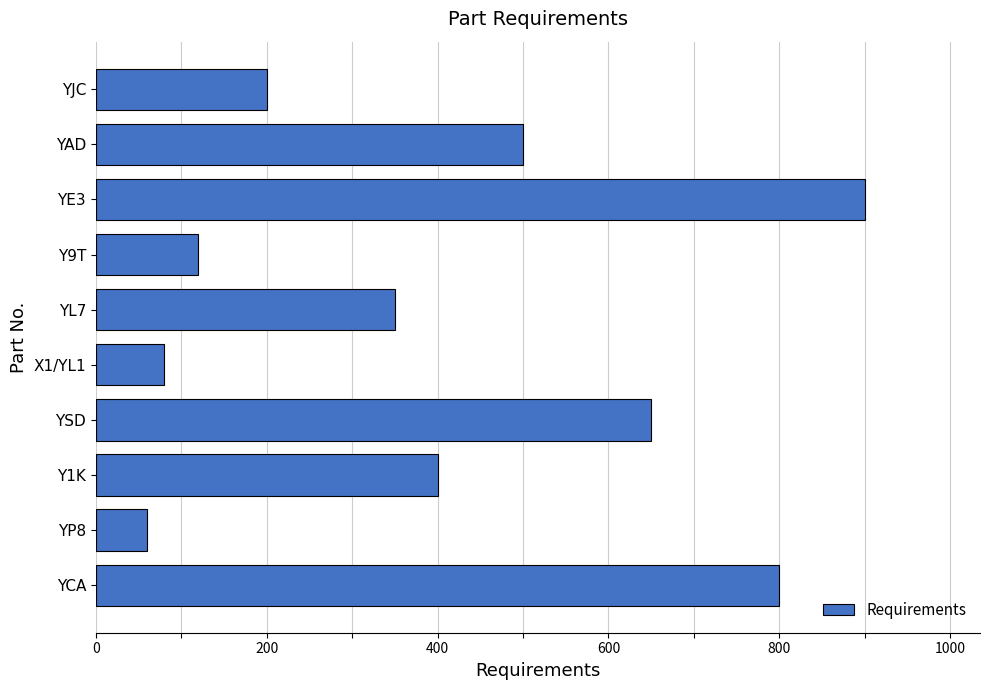

Reading bottom to top, extract all data points from this chart.

YCA=800	YP8=60	Y1K=400	YSD=650	X1/YL1=80	YL7=350	Y9T=120	YE3=900	YAD=500	YJC=200